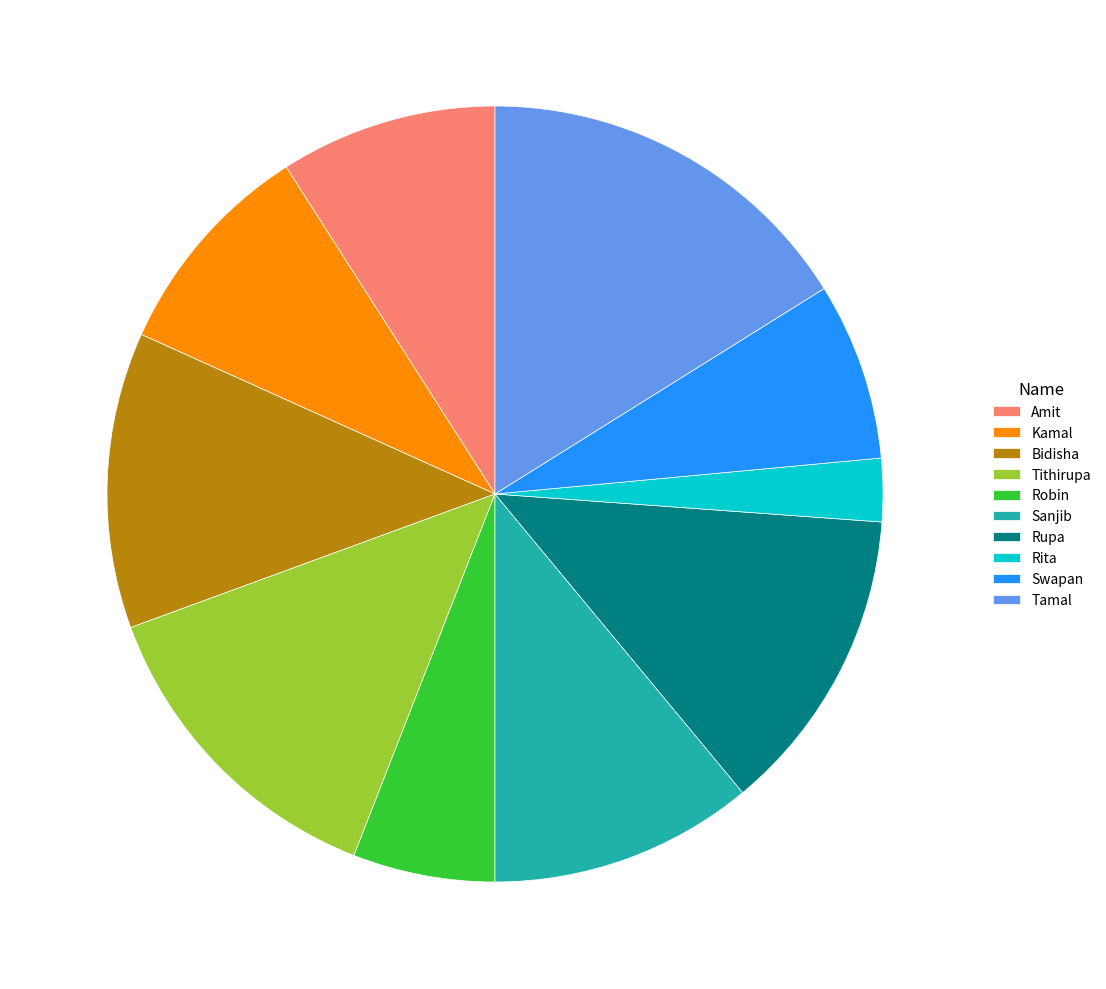

True or false: Tithirupa accounts for 13% of the total.

True